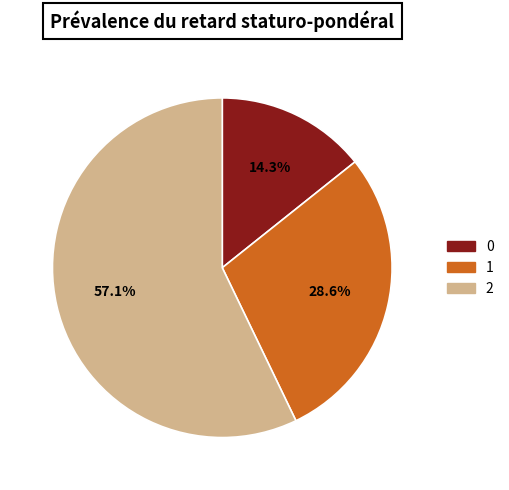

How many slices are in this pie chart?

3